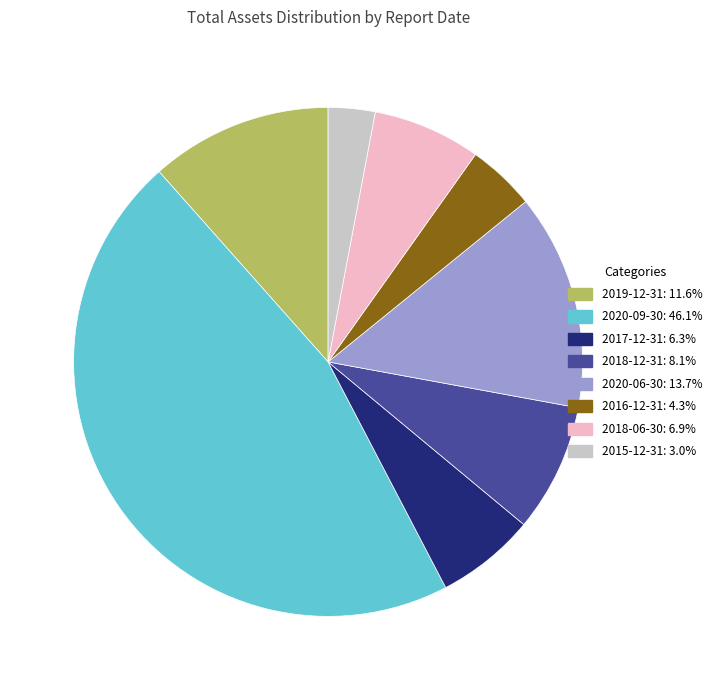

Rank the categories by value from highest to lowest.

2020-09-30, 2020-06-30, 2019-12-31, 2018-12-31, 2018-06-30, 2017-12-31, 2016-12-31, 2015-12-31